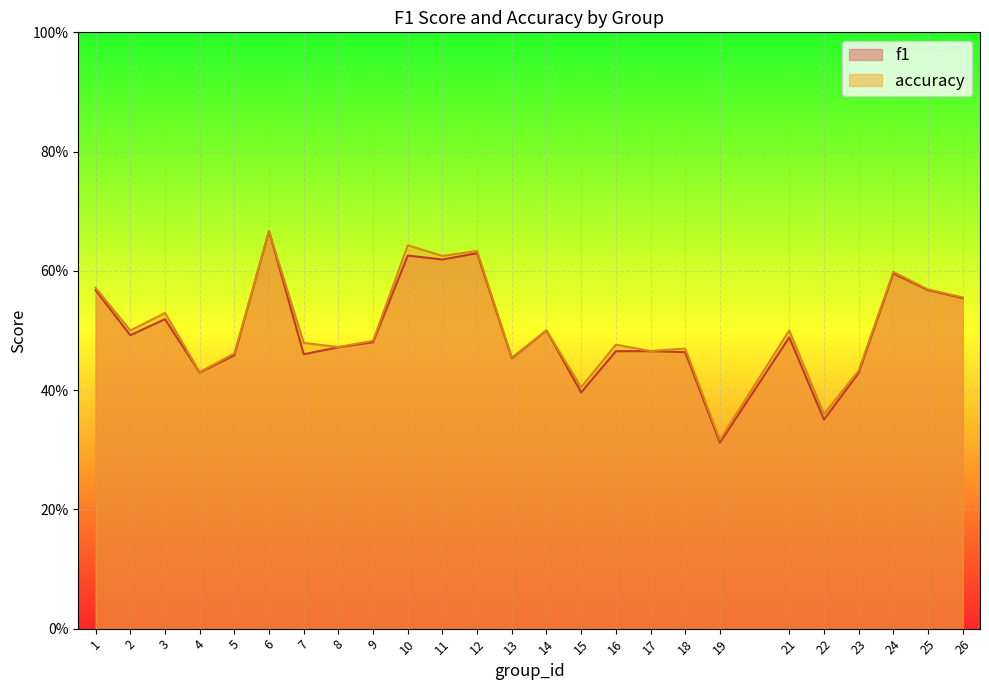

How many interior local peaks does the f1 series have?

8